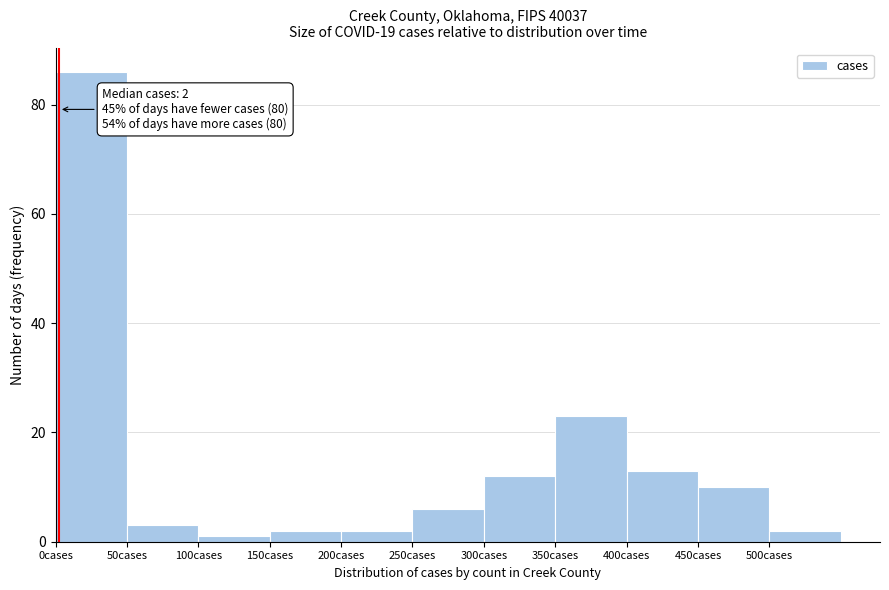

Which range on the x-axis has the tallest bar?

0 to 50